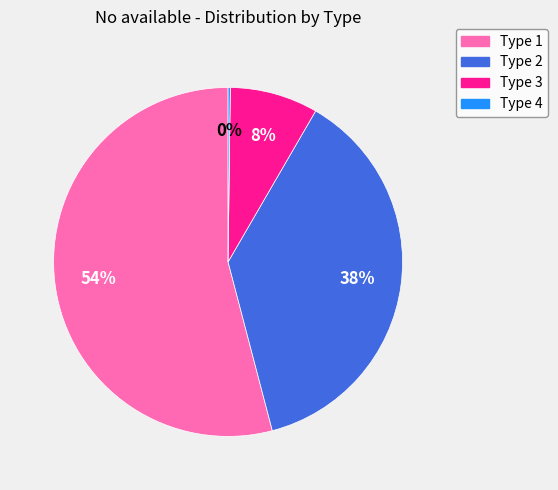

Between Type 3 and Type 1, which is larger?

Type 1